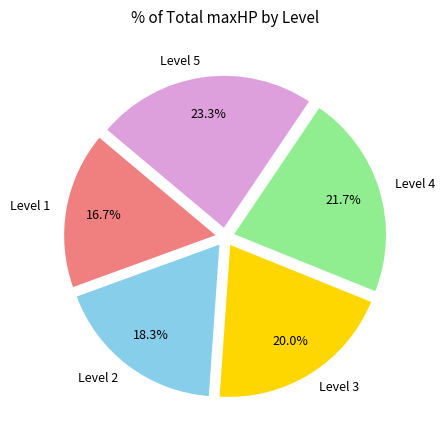

What portion of the pie excludes Level 5?

76.7%